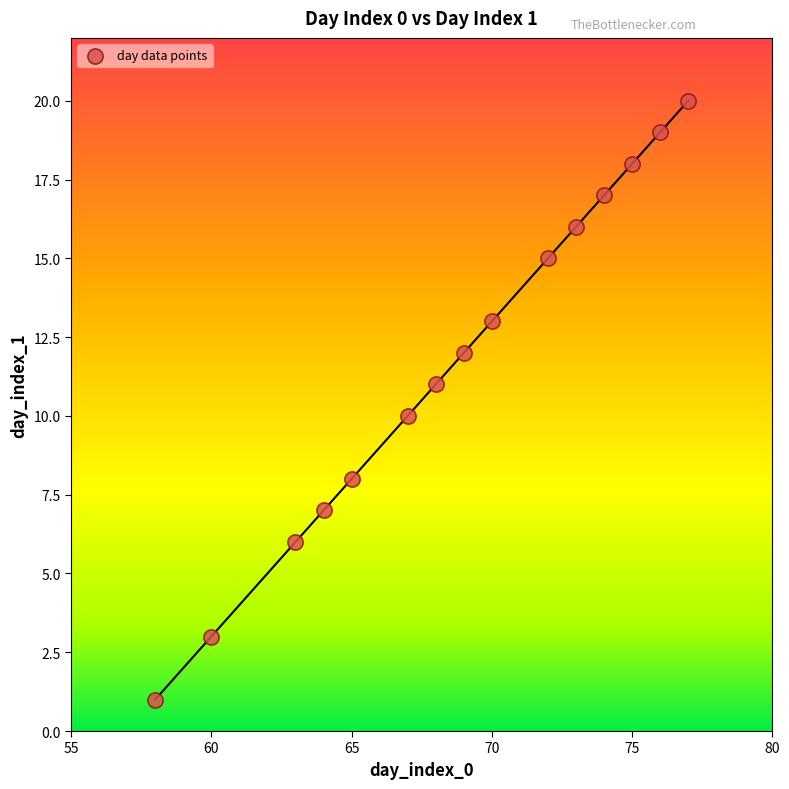

What is the range of X values (max minus min)?

19